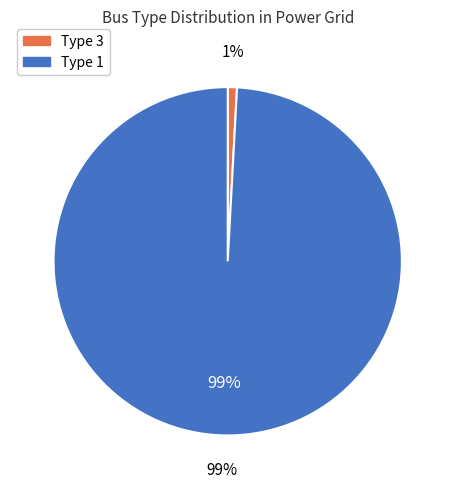

The Type 3 slice represents 1% of the pie. True or false?

True